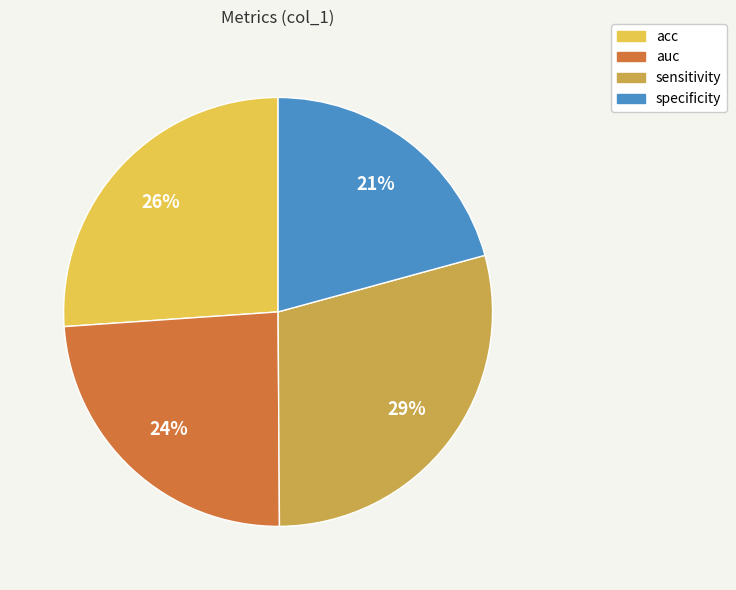

What is the smallest slice in the pie chart?

specificity